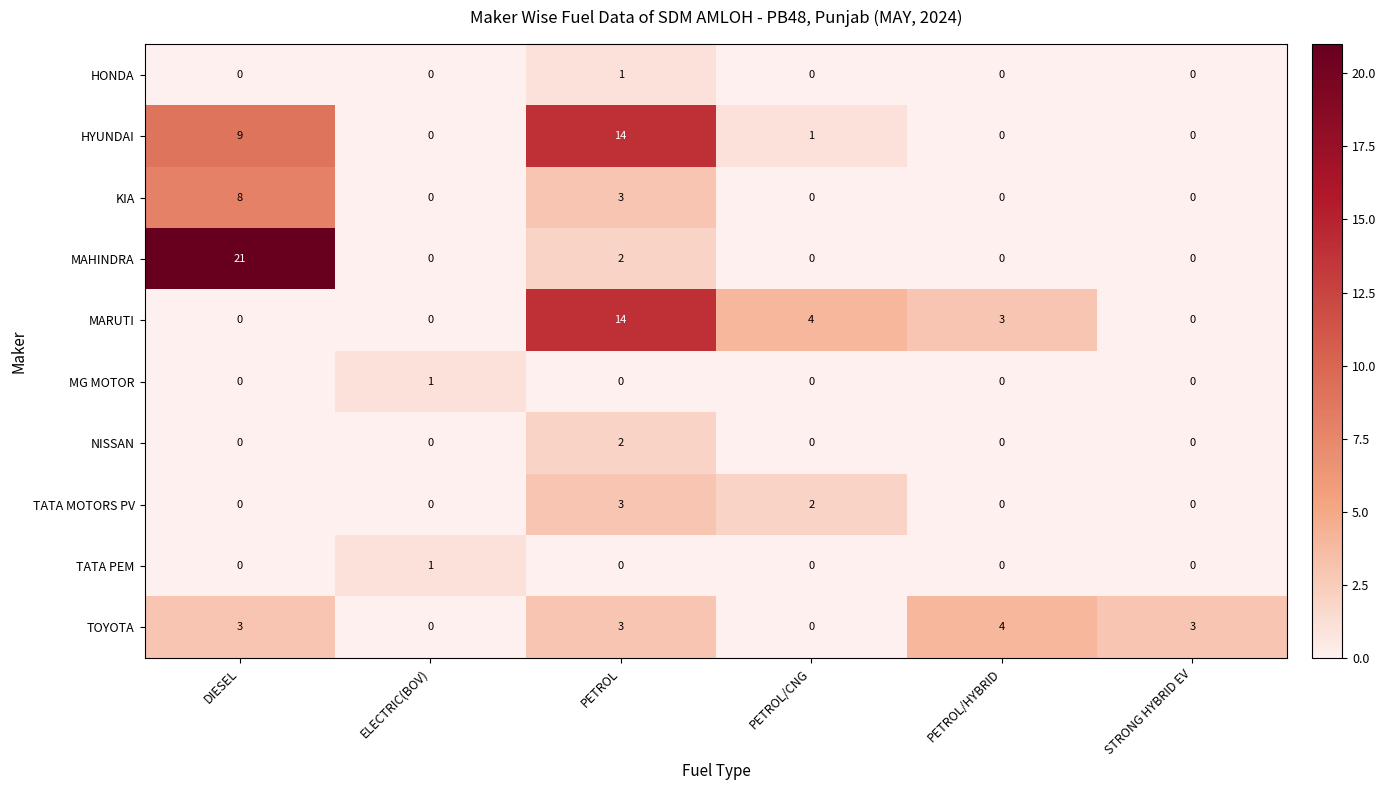

Which series has the largest total across all categories?

HYUNDAI